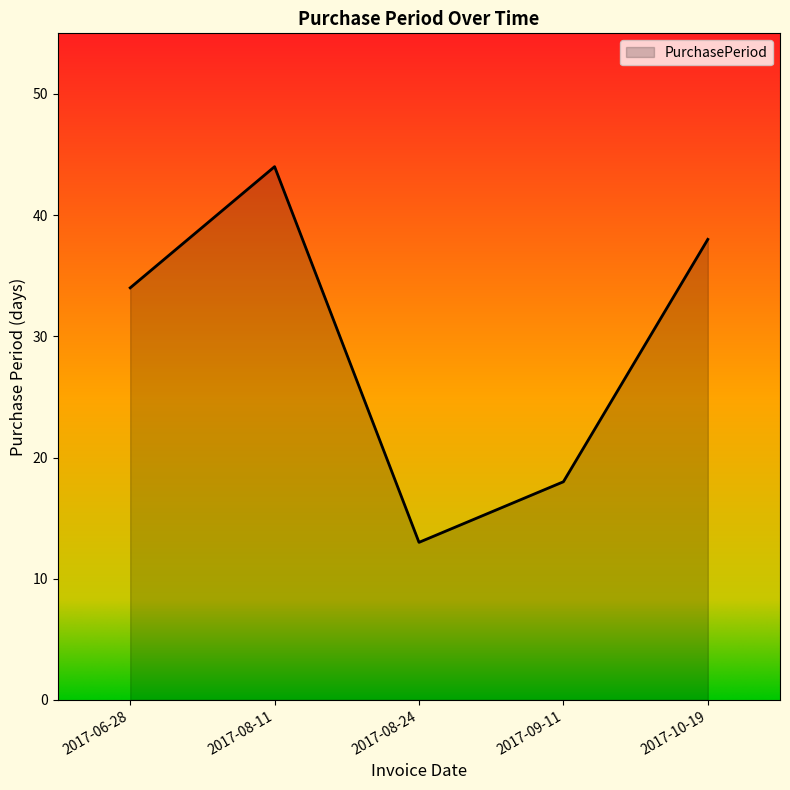

What position from the right is 2017-08-11?

4